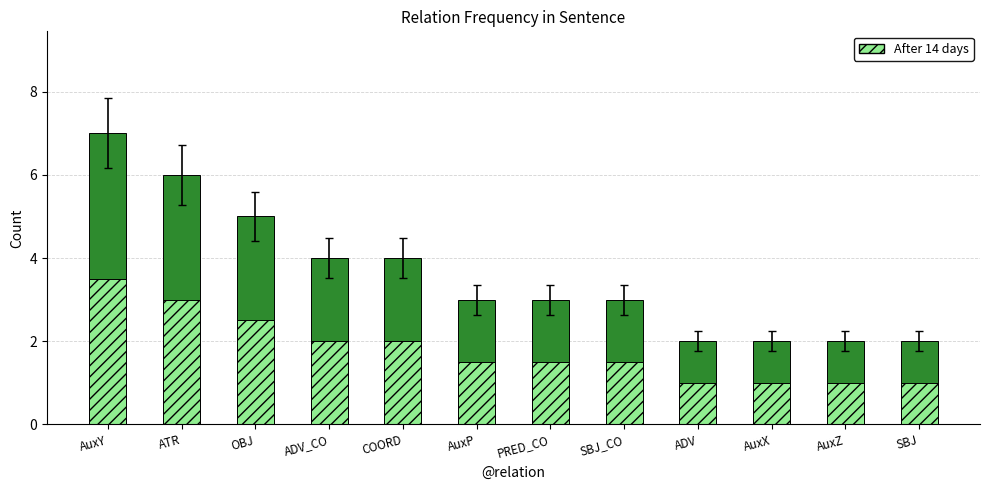

Reading right to left, what are all the values shown in this chart?

Count: SBJ=2.0	AuxZ=2.0	AuxX=2.0	ADV=2.0	SBJ_CO=3.0	PRED_CO=3.0	AuxP=3.0	COORD=4.0	ADV_CO=4.0	OBJ=5.0	ATR=6.0	AuxY=7.0
After 14 days: SBJ=1.0	AuxZ=1.0	AuxX=1.0	ADV=1.0	SBJ_CO=1.5	PRED_CO=1.5	AuxP=1.5	COORD=2.0	ADV_CO=2.0	OBJ=2.5	ATR=3.0	AuxY=3.5